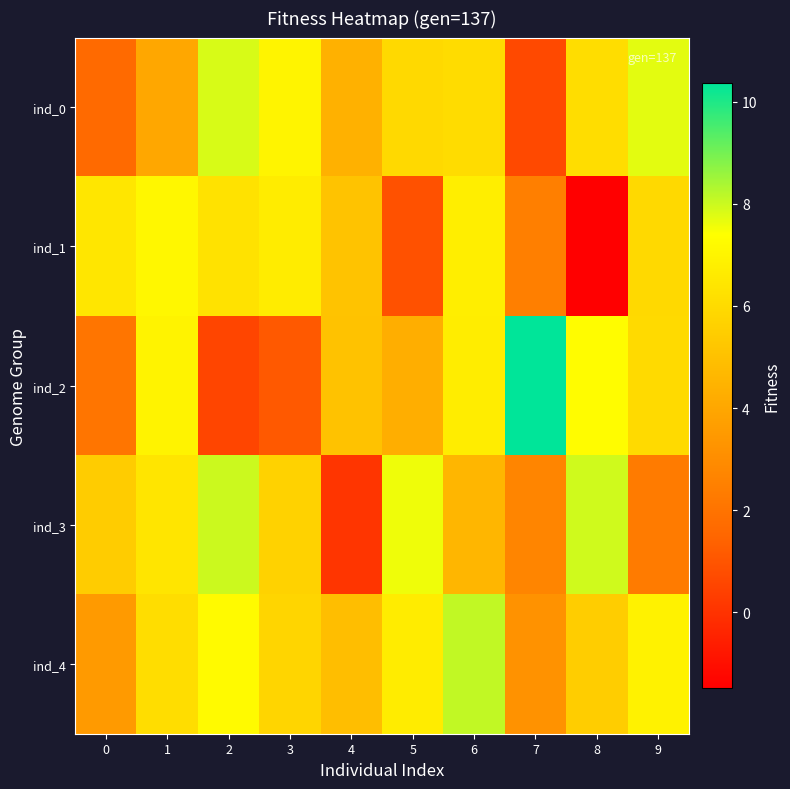

How many data points does each series have?

10